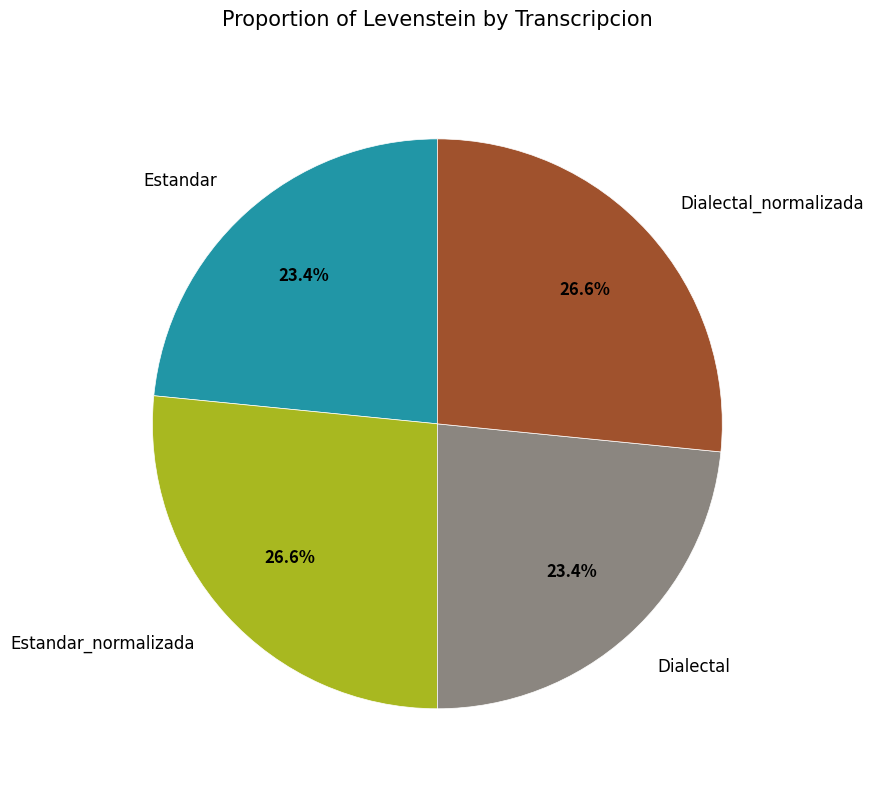

Is there any slice that represents more than half of the pie?

No